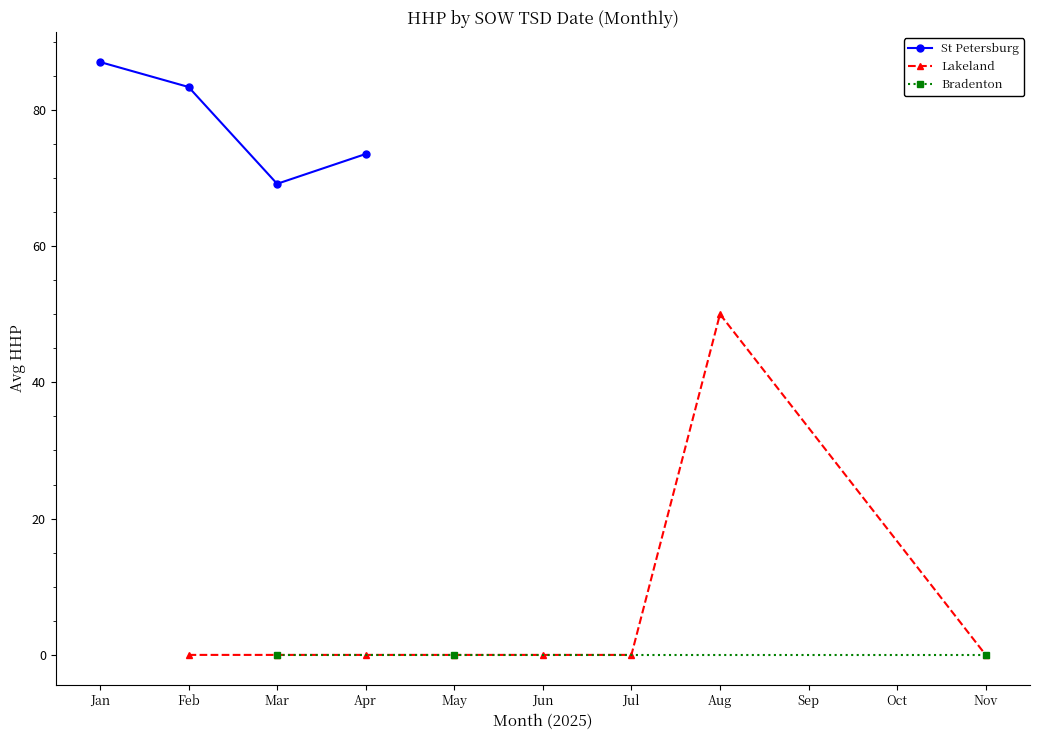

True or false: St Petersburg has a value of 41.8 at Mar.

False